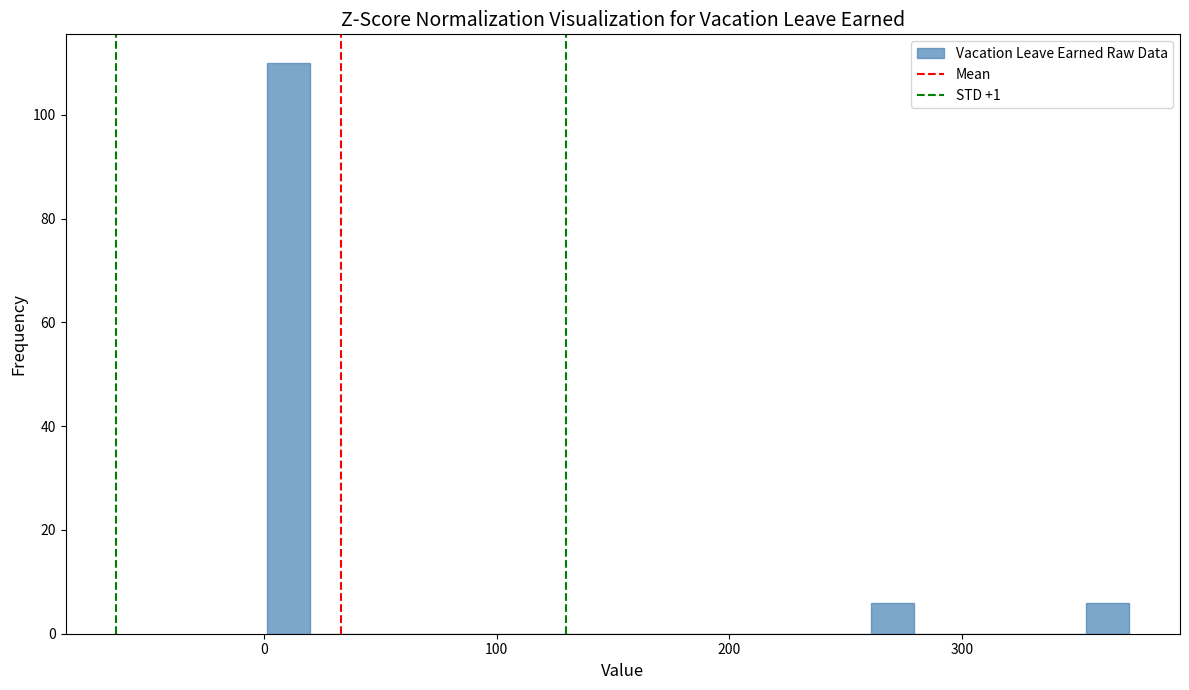

Read against the x-axis, roughly where is the centre of the tallest bar?

10